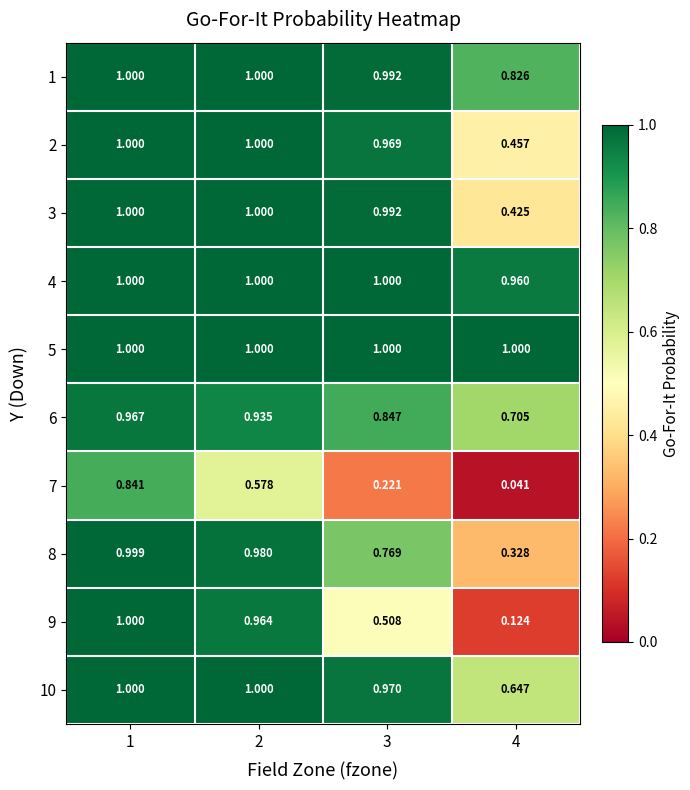

Is the value of 4 at 2 greater than the value of 3 at 4?

Yes